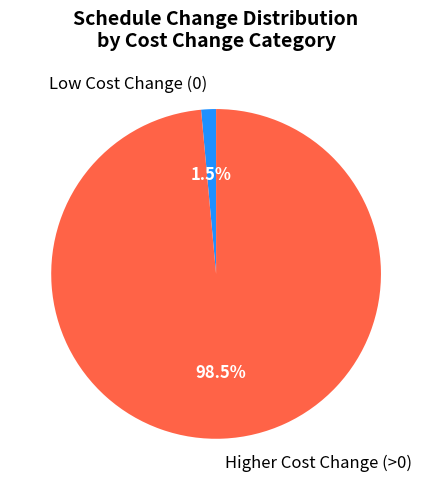

Is there any slice that represents more than half of the pie?

Yes